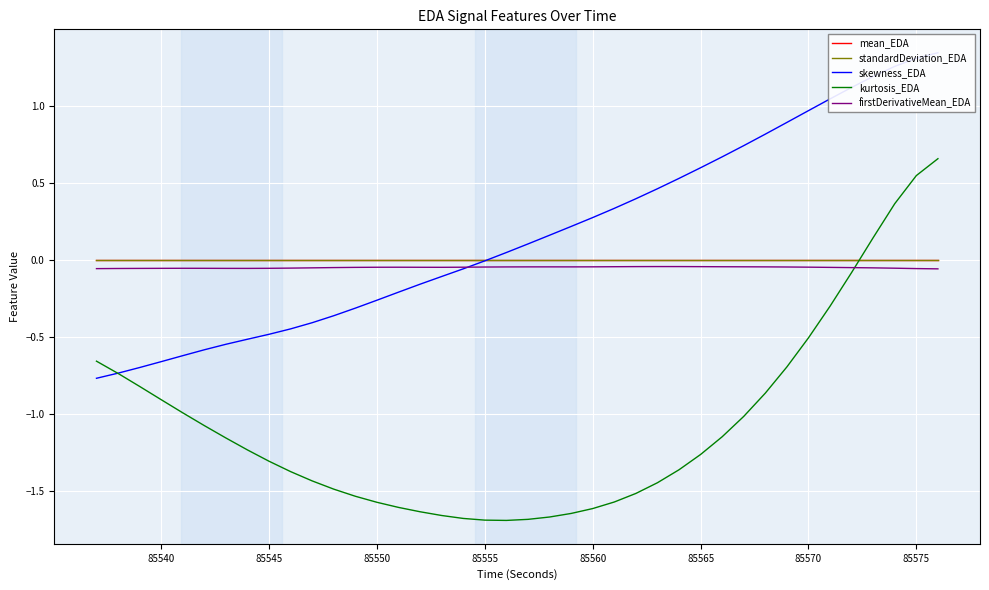

True or false: firstDerivativeMean_EDA and mean_EDA cross at least once.

False